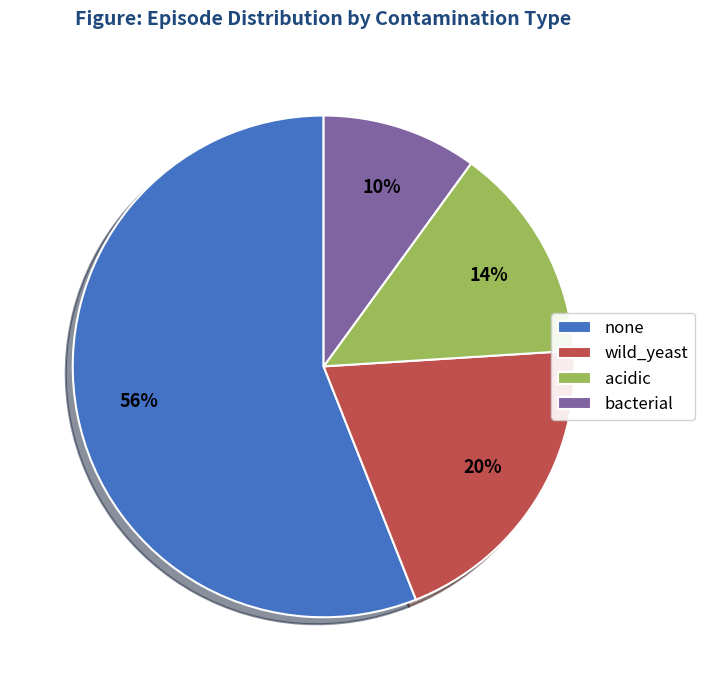

Count the number of slices in the pie.

4